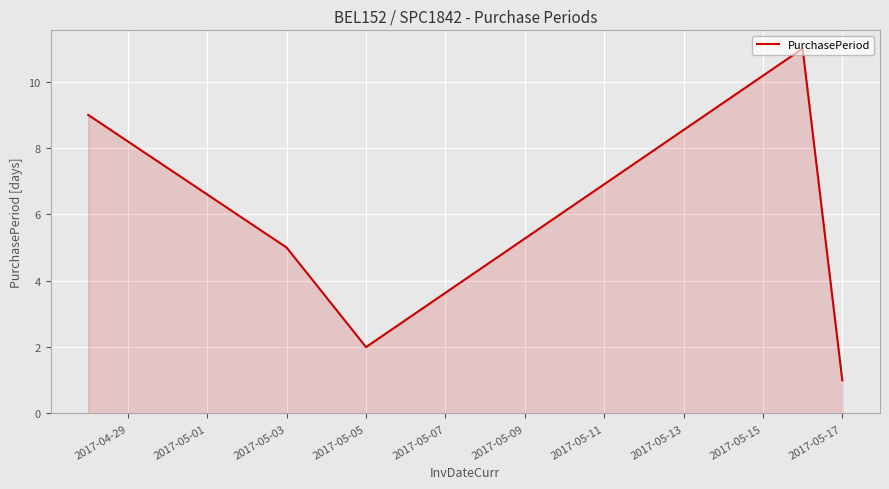

True or false: the data has more than 2 interior local peaks.

False